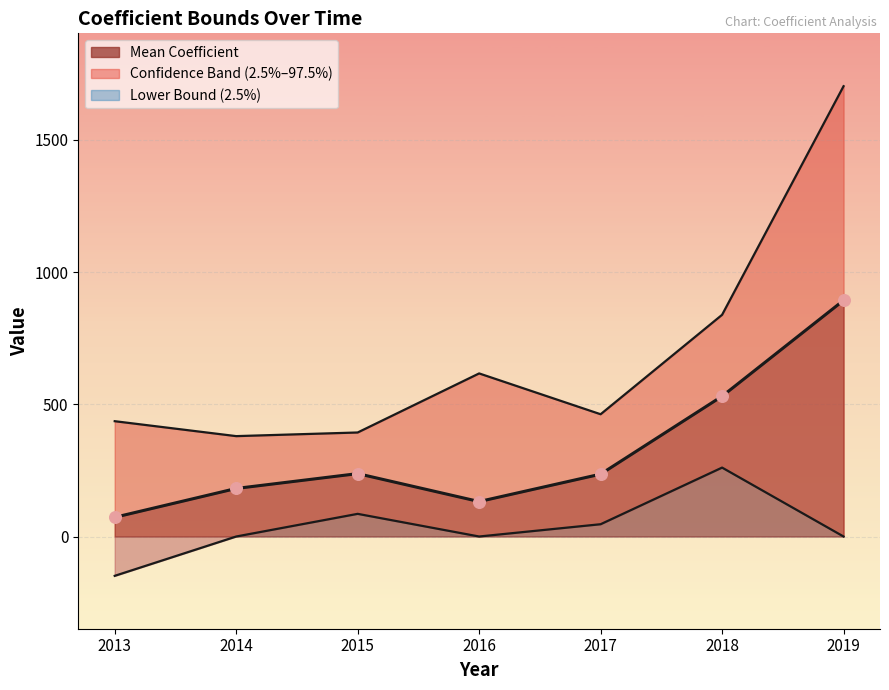

Is the value of Upper Bound (97.5%) at 2019 greater than the value of Lower Bound (2.5%) at 2014?

Yes